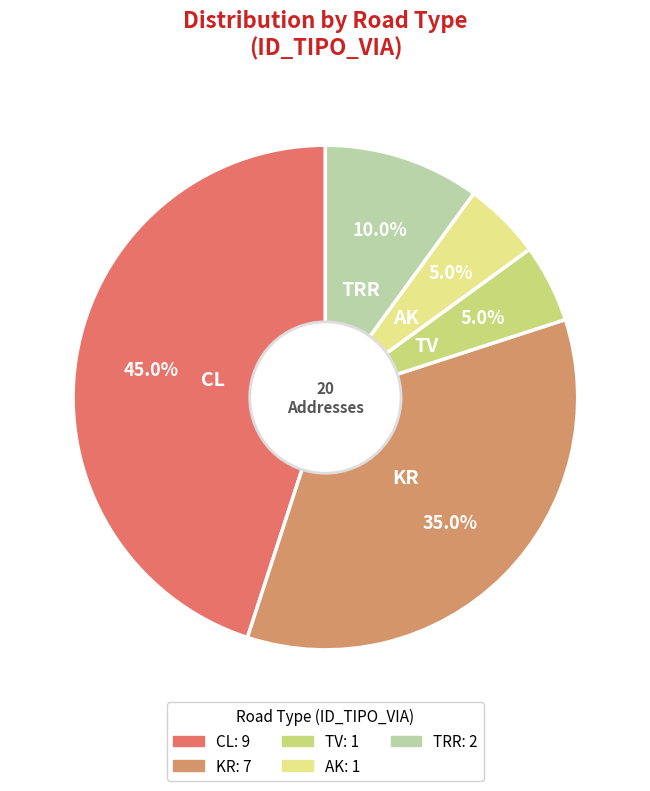

Is there a majority slice in this chart?

No